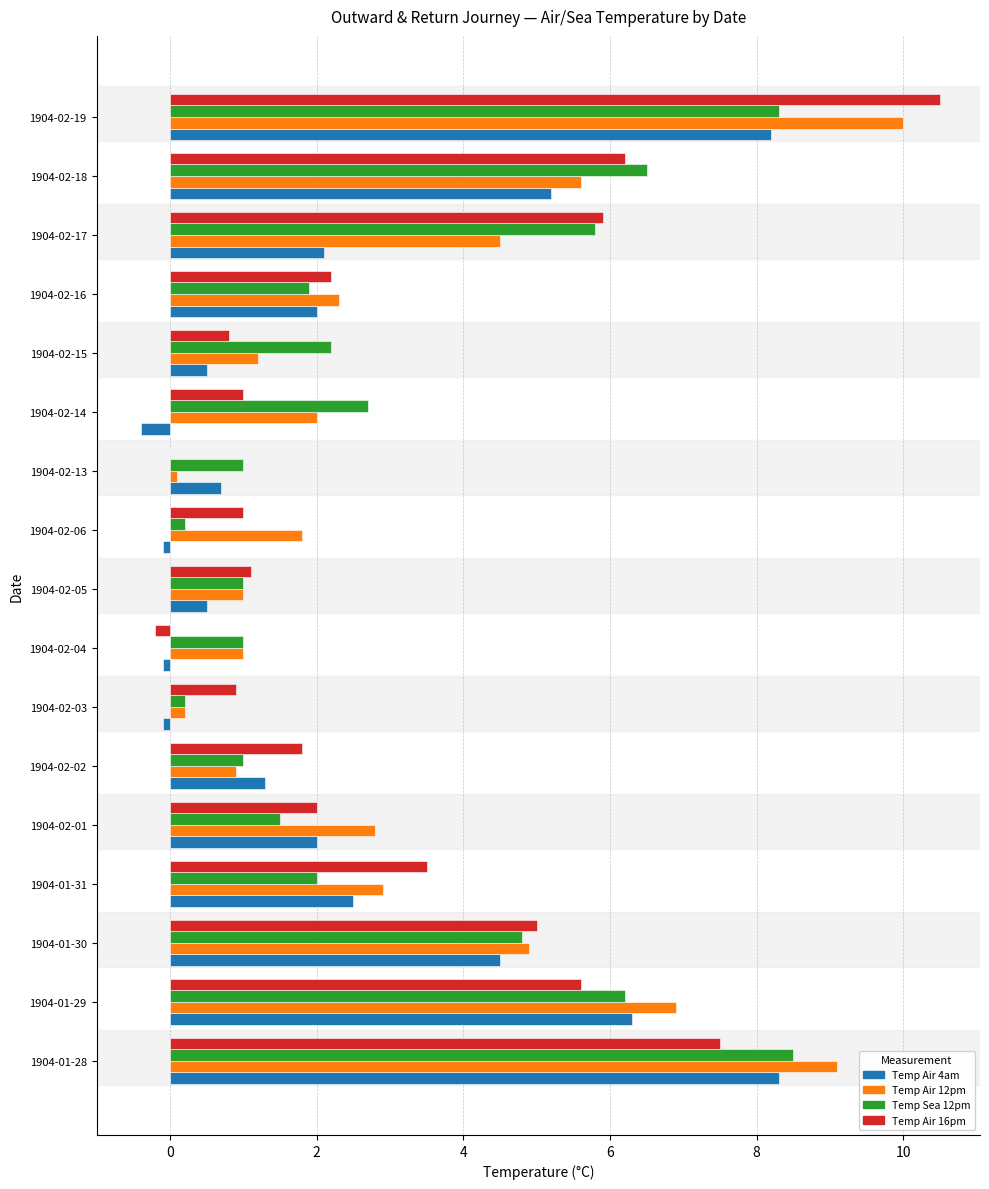

Which series has the largest total across all categories?

Temp Air 12pm